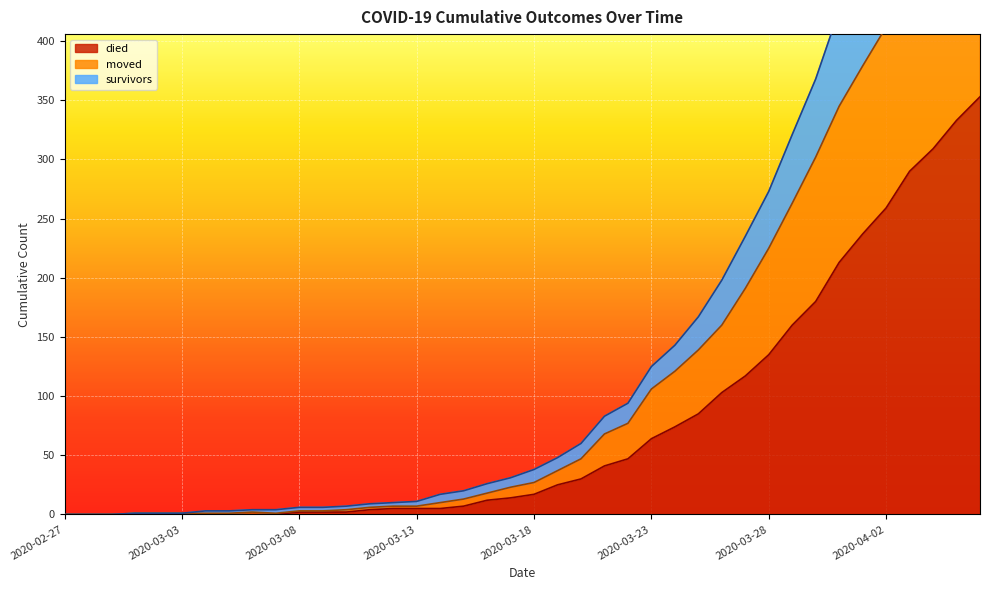

Rank the series at 2020-04-04 from highest to lowest value.

survivors, moved, died